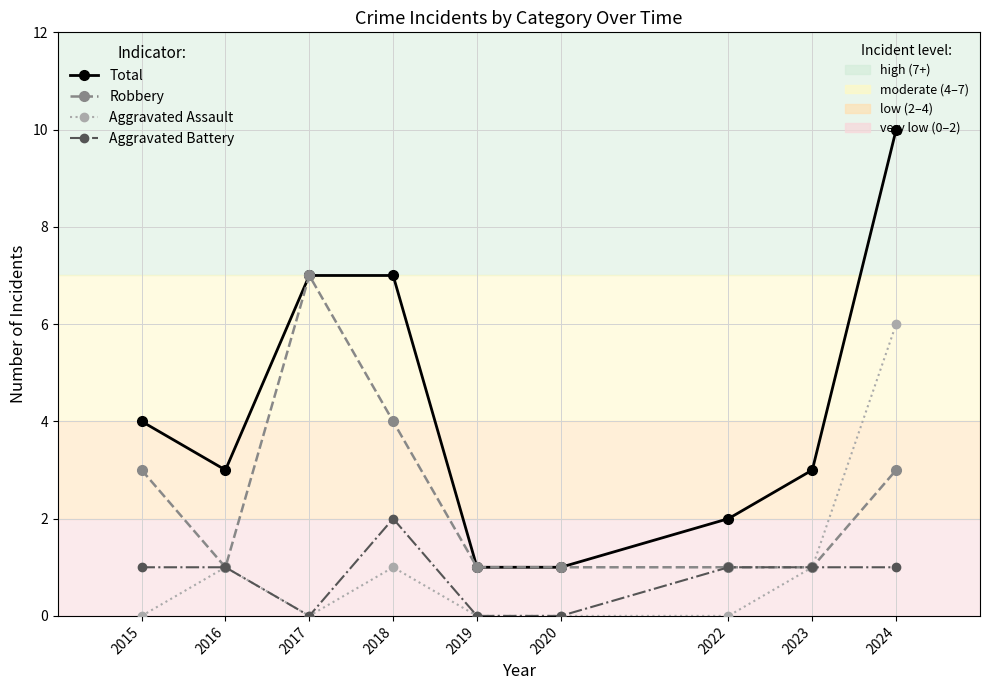

What is the difference between the highest and lowest values at 2024?

9